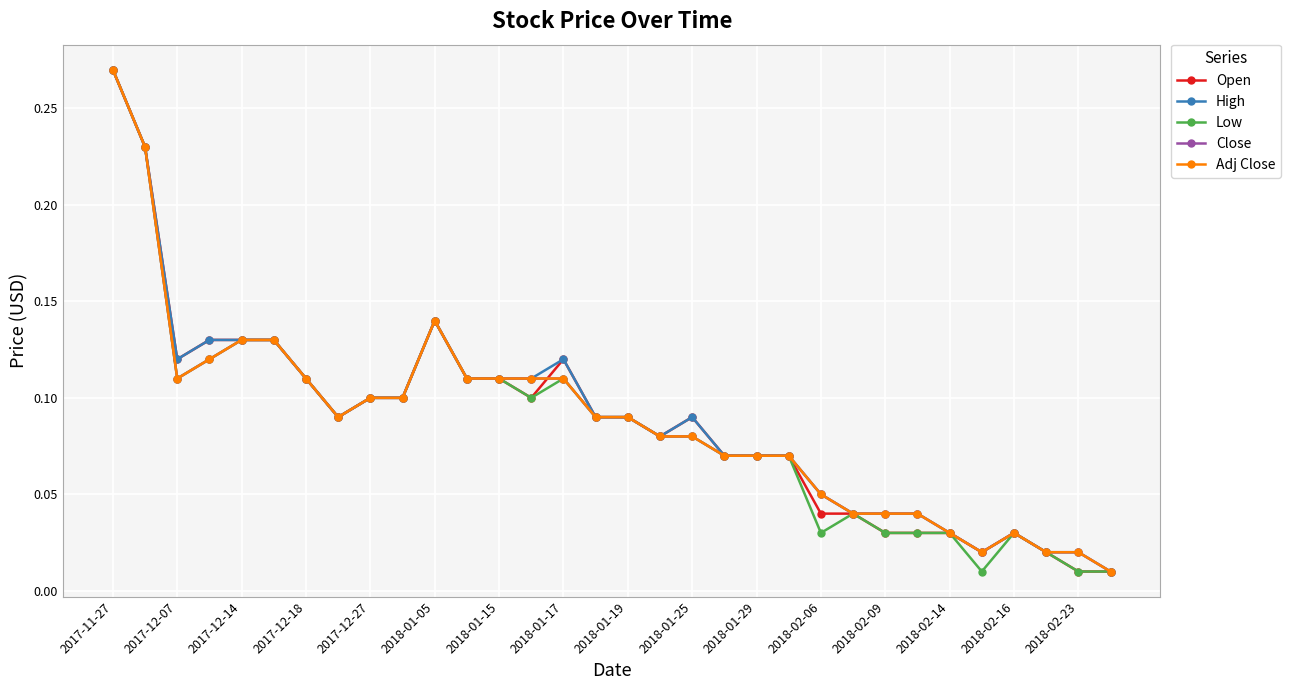

At which category does Open reach its first local valley?

2017-12-07